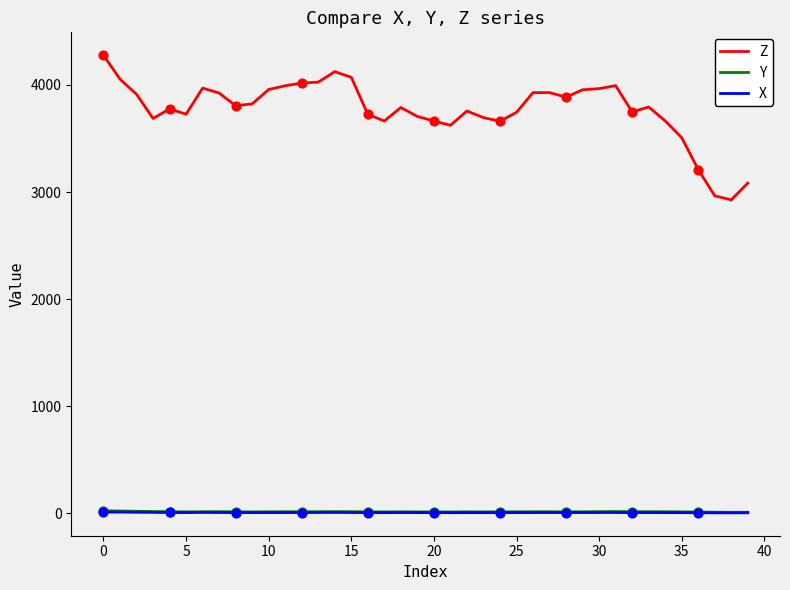

Which series has the widest spread of values?

Z